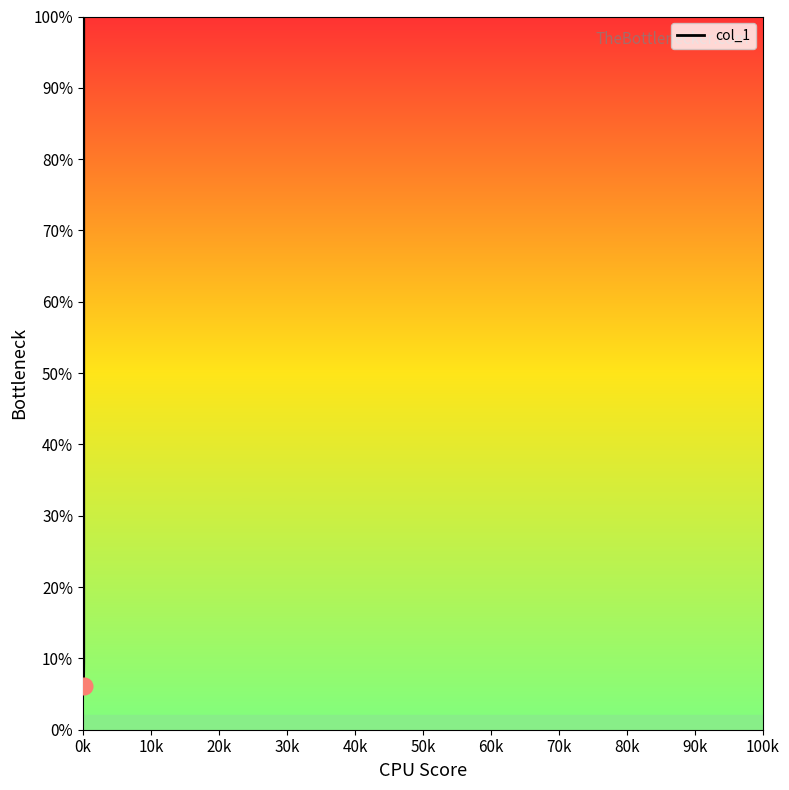

What is the minimum value shown in the chart?

6.2